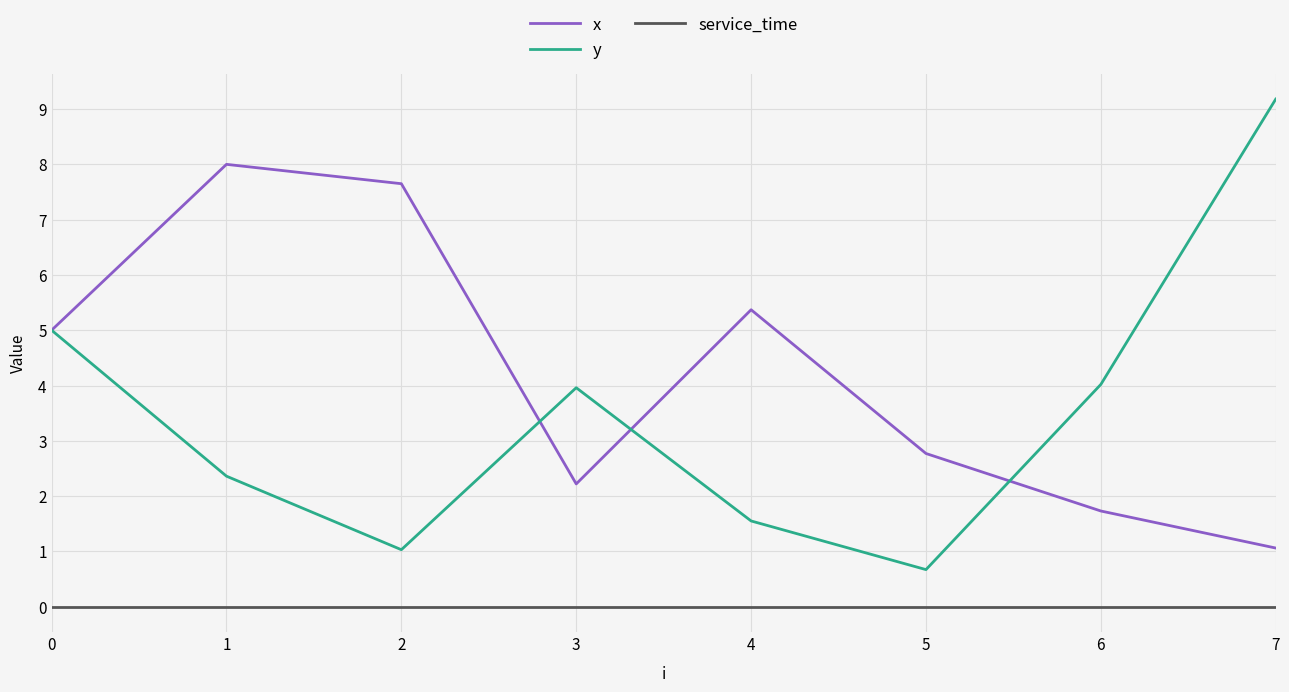

The value of y at 4 is 1.6. True or false?

True